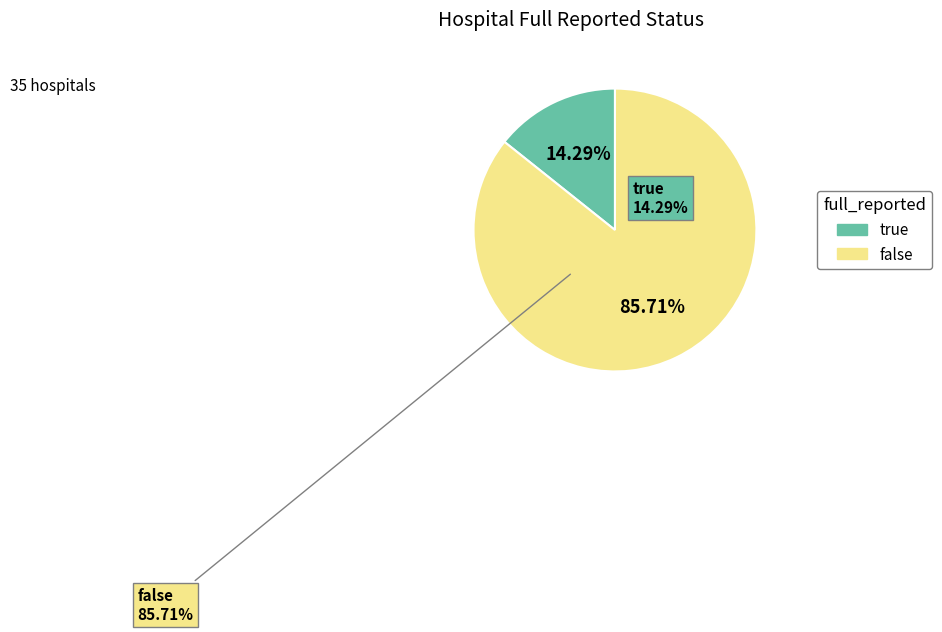

Which category accounts for the majority?

false